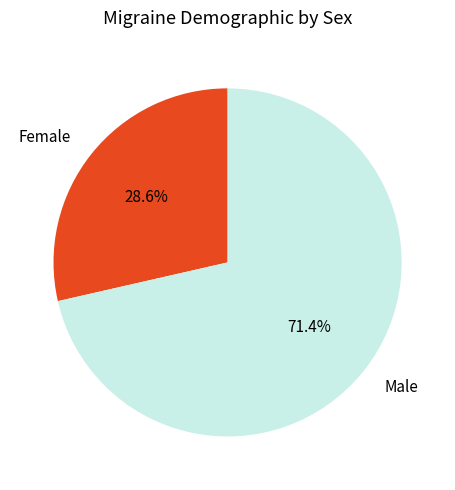

Is there a majority slice in this chart?

Yes